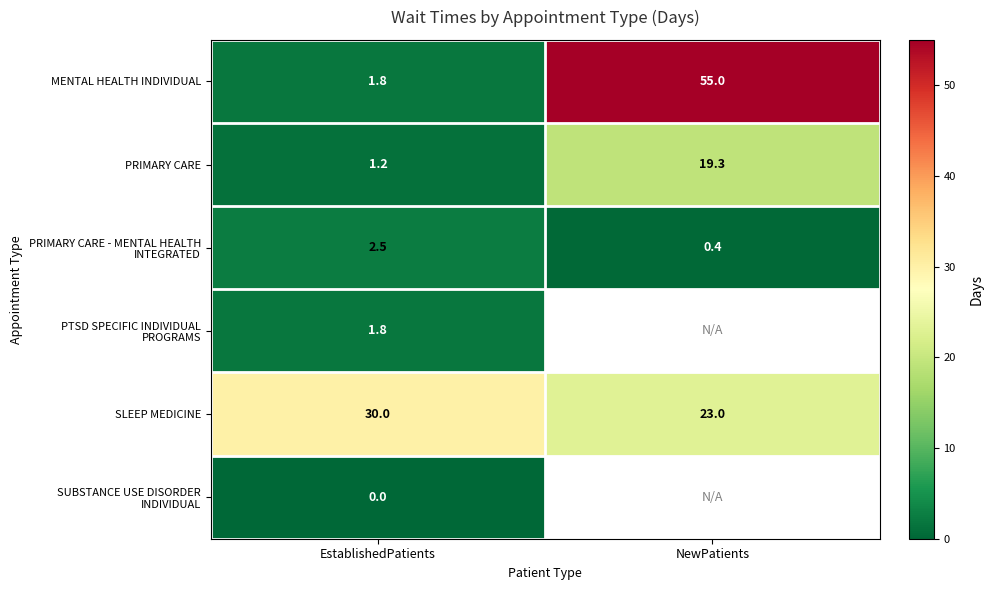

Count the number of categories in the chart.

2